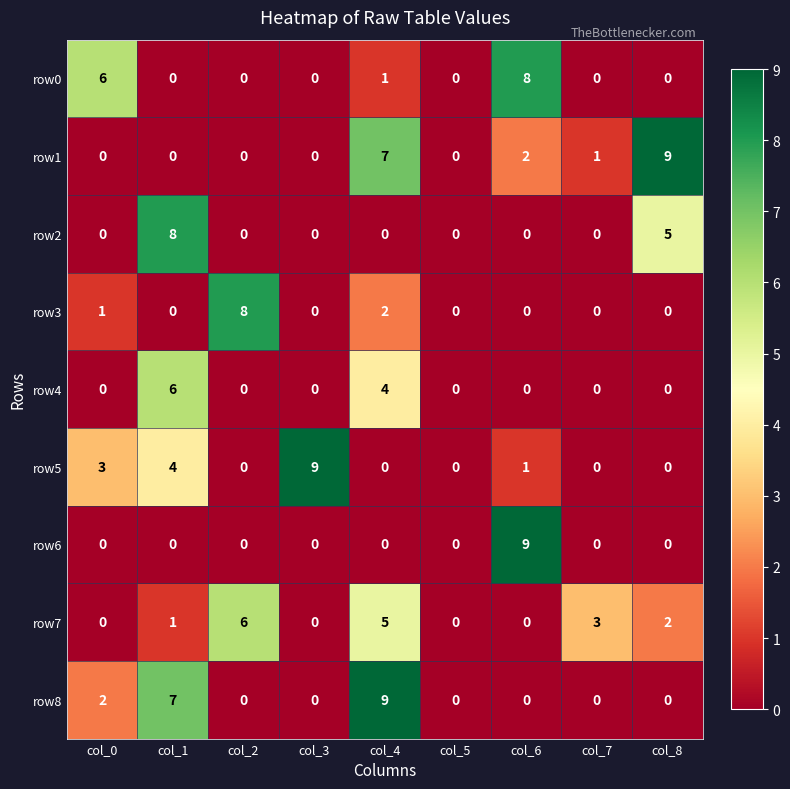

What is the greatest value displayed?

9